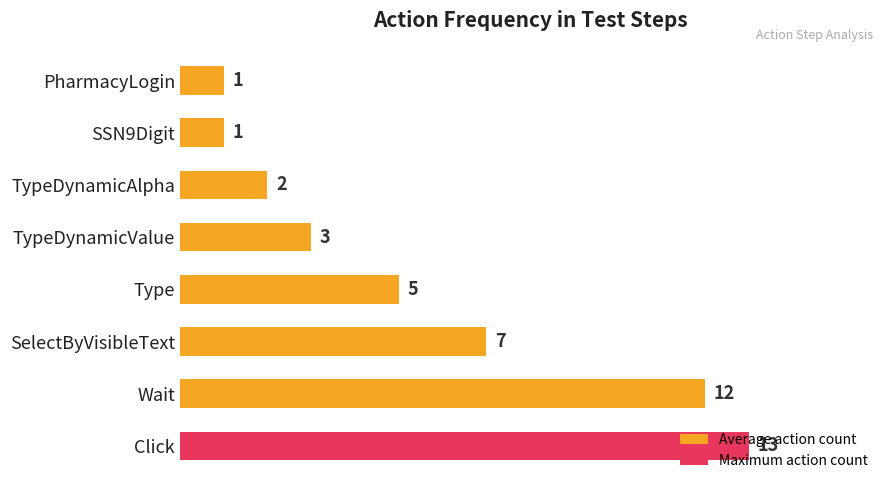

True or false: the data shows 4 at TypeDynamicAlpha.

False